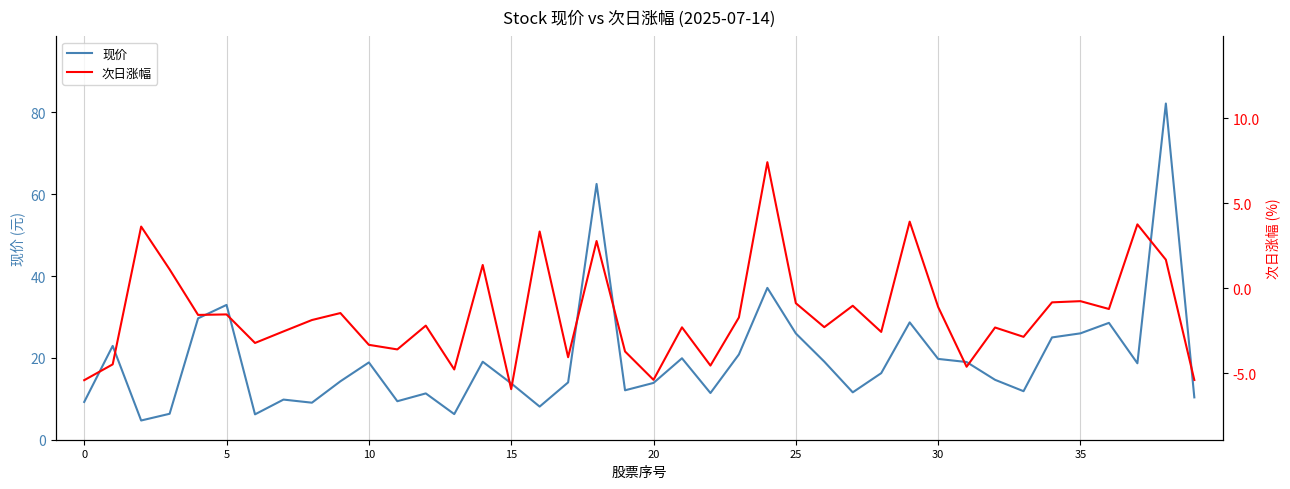

Does the chart display data point markers on the line(s)?

No